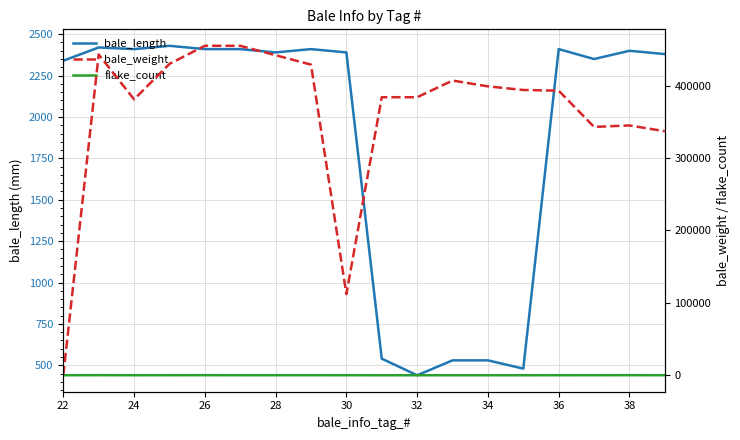

What is the average value of the flake_count series?

49